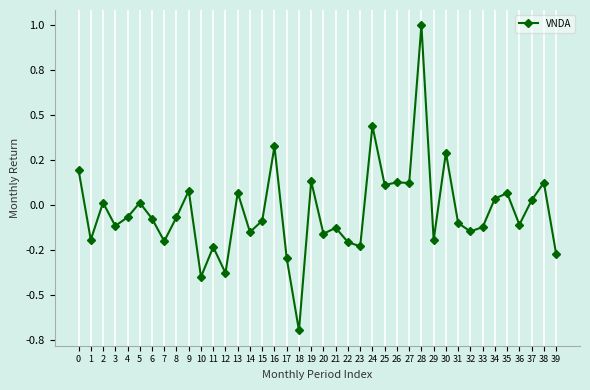

Which has a higher value, 29 or 11?

29